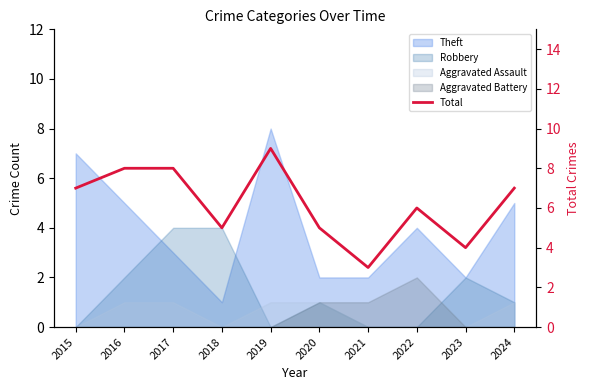

Is it true that the value at 2016 is 4?

False